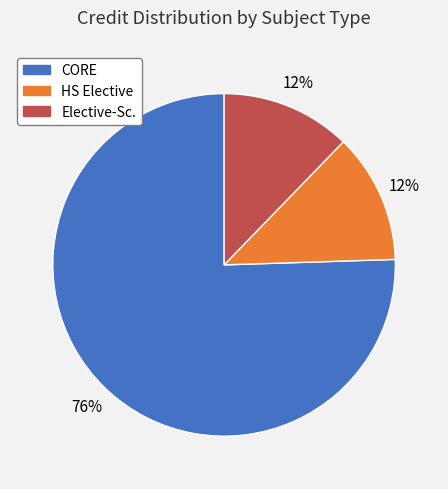

Is there a majority slice in this chart?

Yes